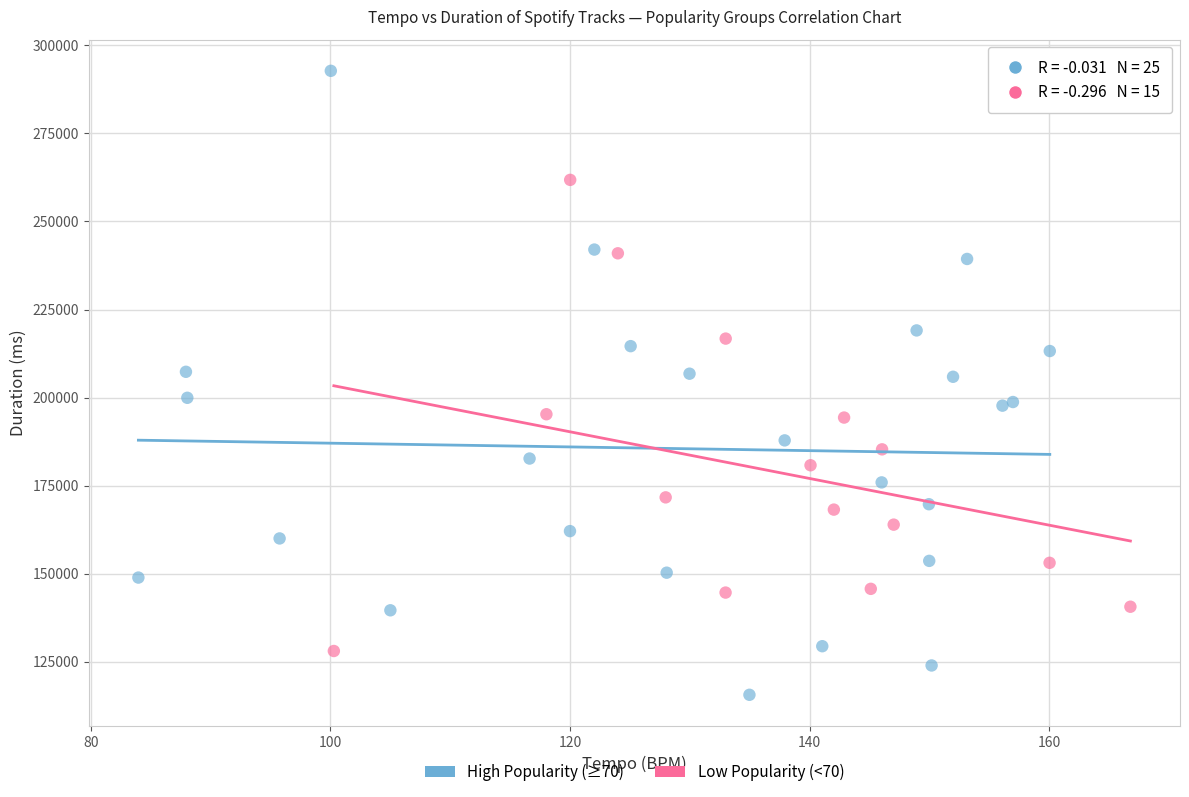

Which series reaches the maximum Y coordinate?

High Popularity (≥70)